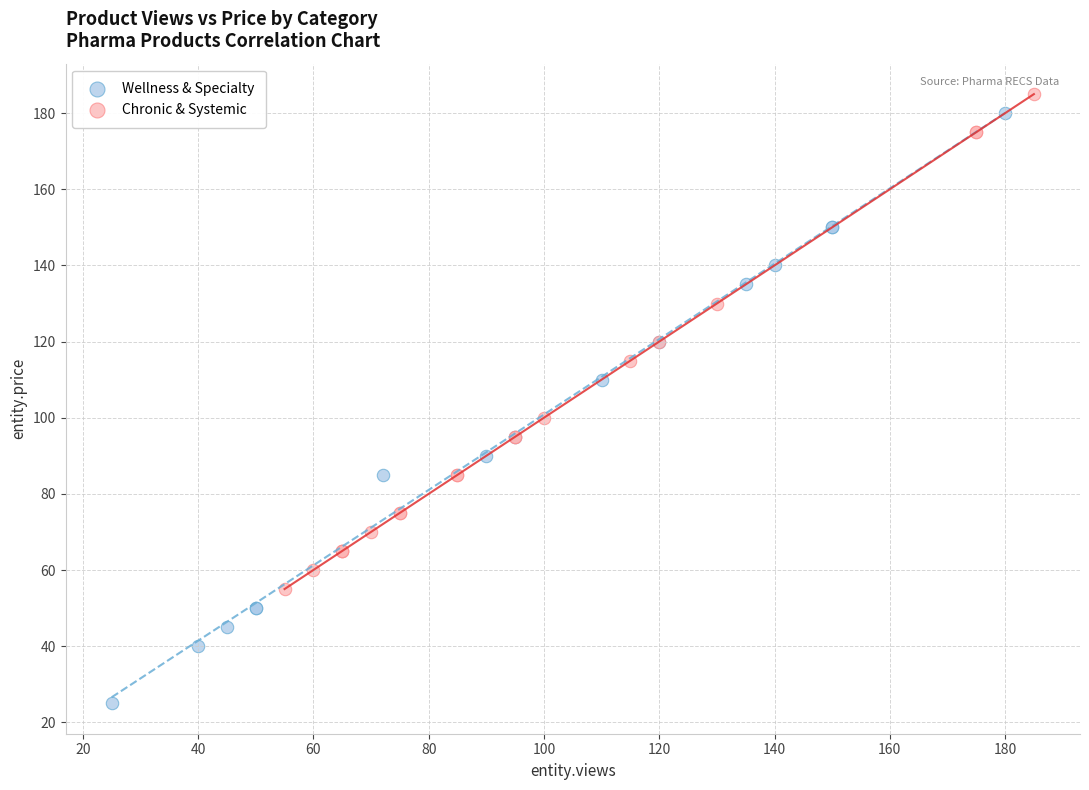

Which series contains the lowest Y value?

Wellness & Specialty